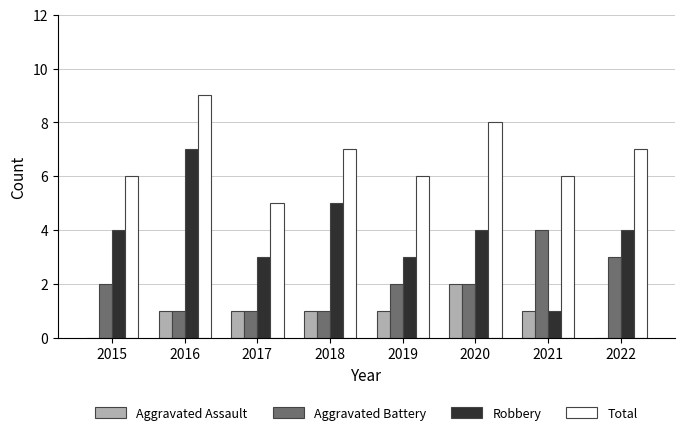

How many groups of bars are there?

8